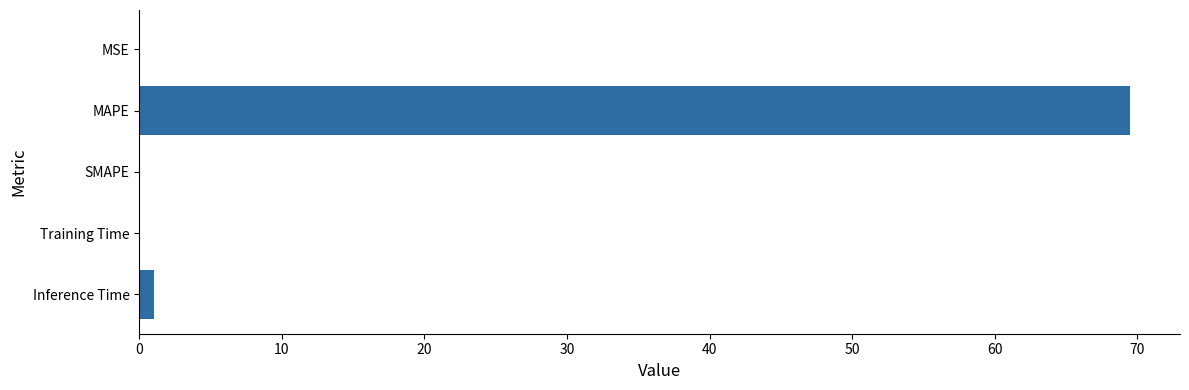

What is the sum of all values?

70.6